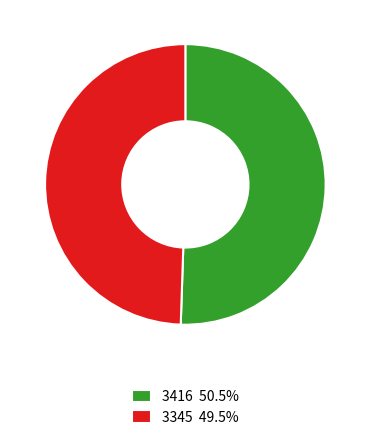

What is the ratio of the value at 3416 50.5% to the value at 3345 49.5%?

1.0